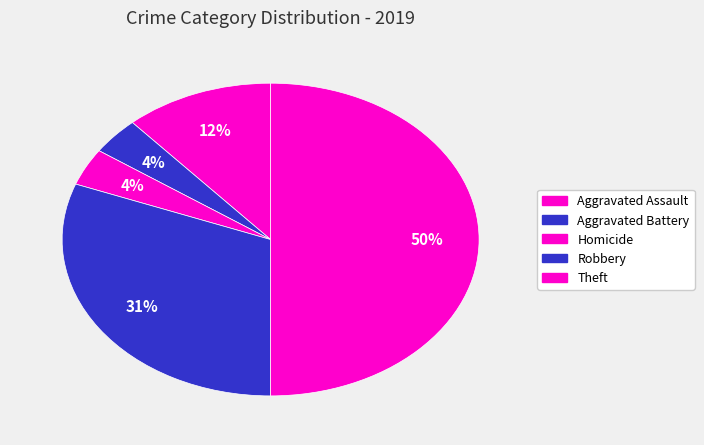

How many segments does this pie chart have?

5